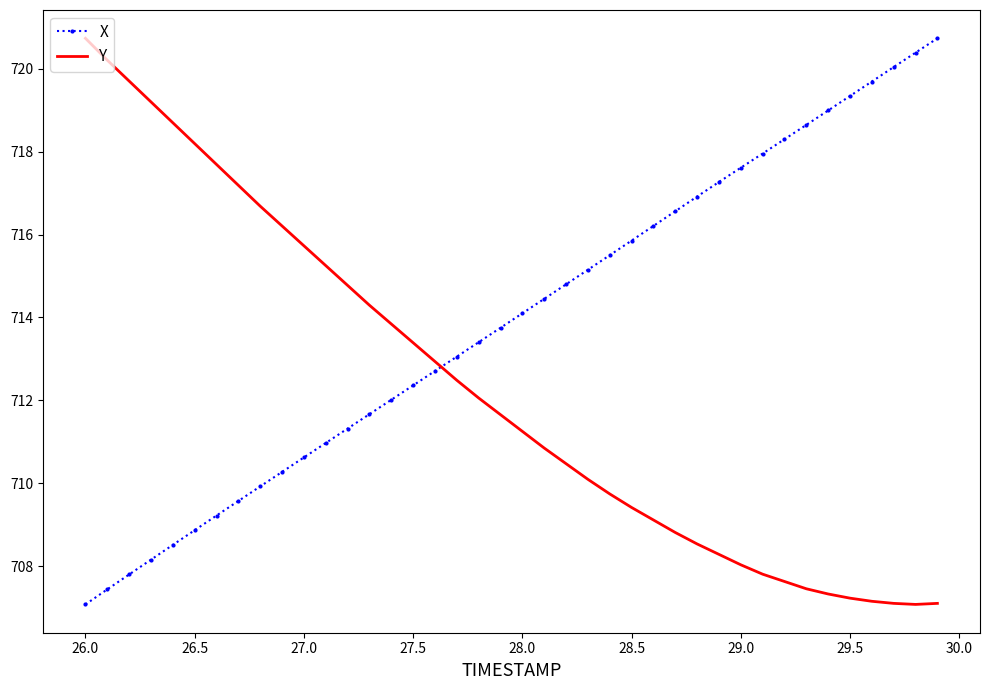

What are all the series names shown in the legend?

X, Y